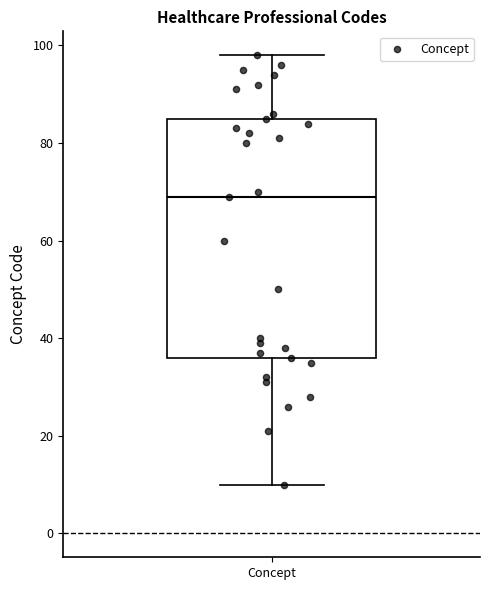

Read this box plot against the y-axis: the position of the median line, the range covered by the box, and the ends of both whiskers. The values are not printed on the chart, so give them approximately, as read against the axis.

median 70, box 36 to 86, whiskers 10 to 98